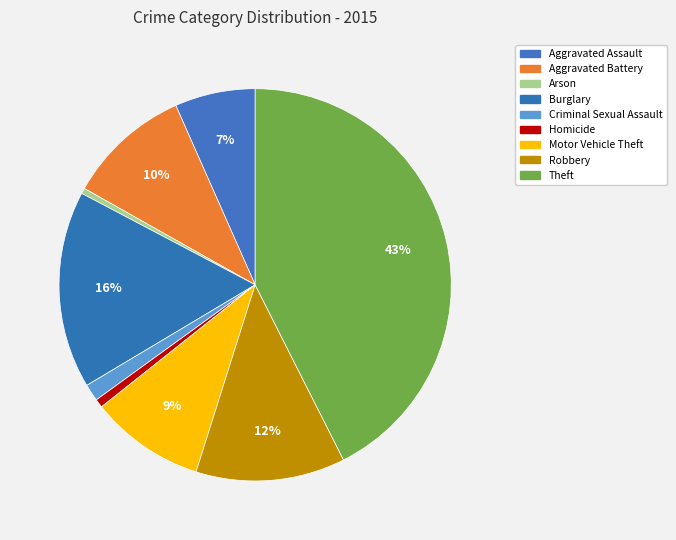

How many slices are in this pie chart?

9